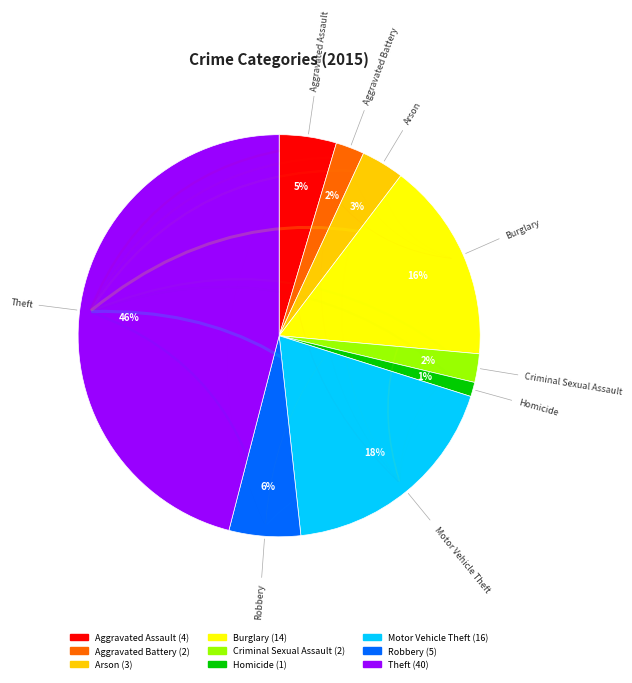

What is the ratio of the value at Homicide to the value at Arson?

0.3